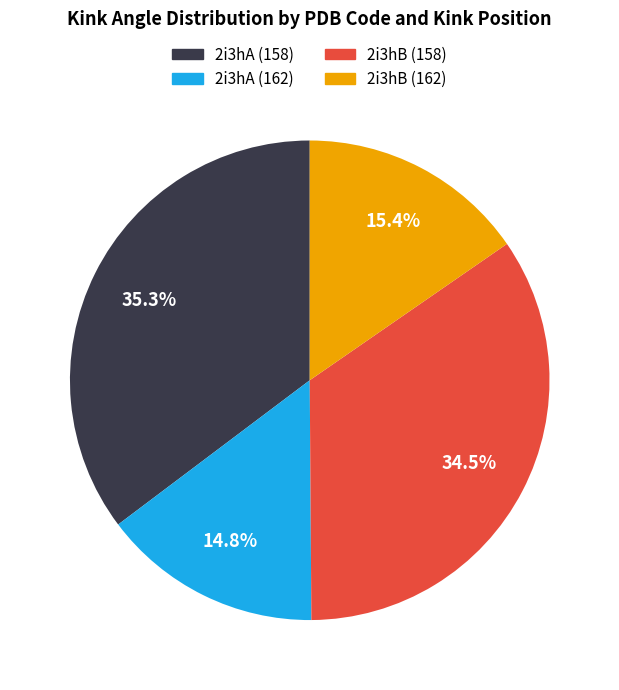

Which slice is the largest?

2i3hA (158)